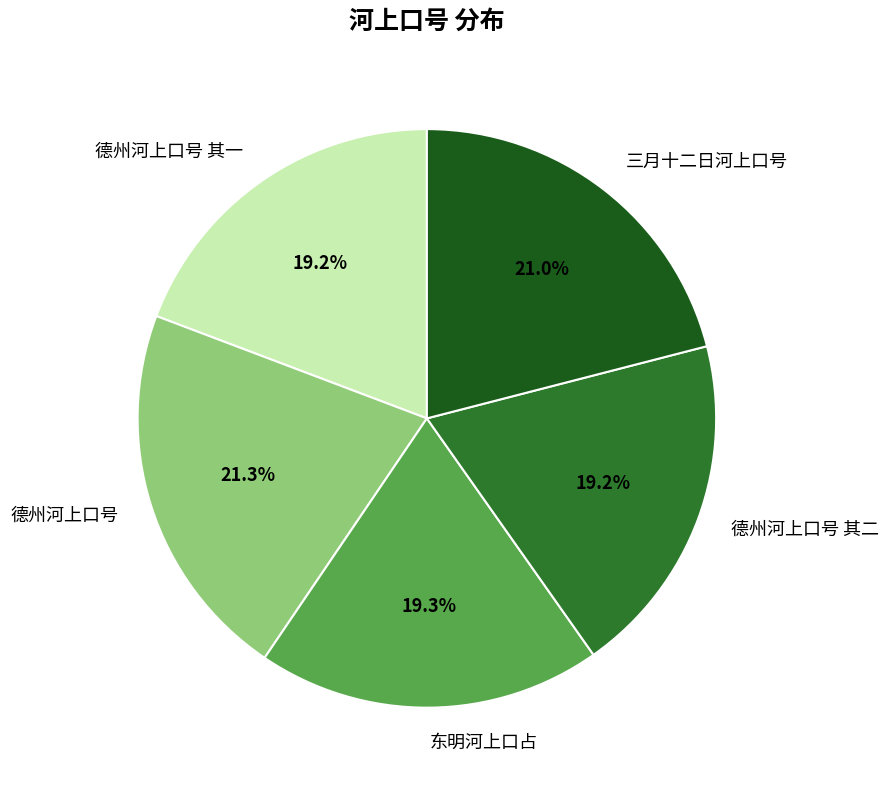

To the nearest percent, what is the average slice percentage?

20%